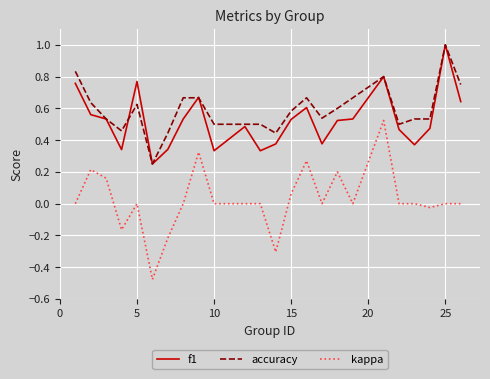

Which series has the largest range (max minus min)?

kappa